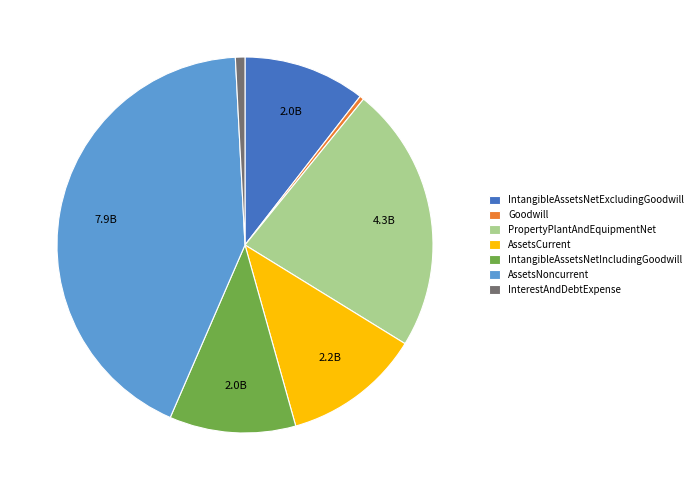

Is there any slice that represents more than half of the pie?

No